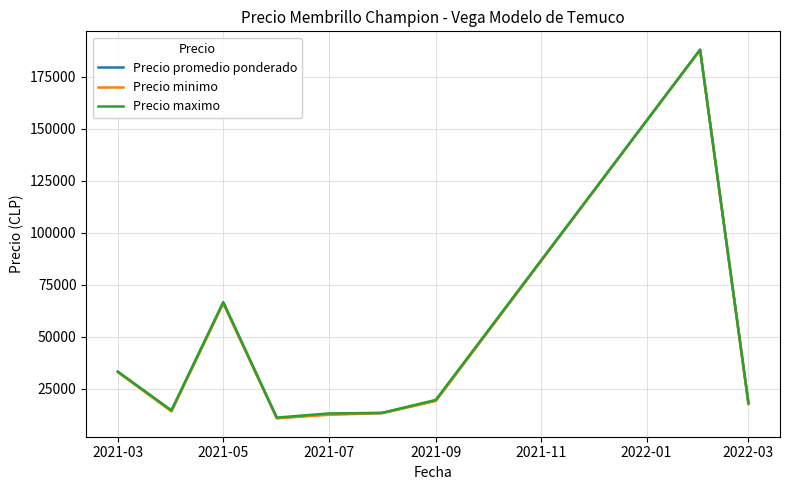

What is the greatest value displayed?

188000.0